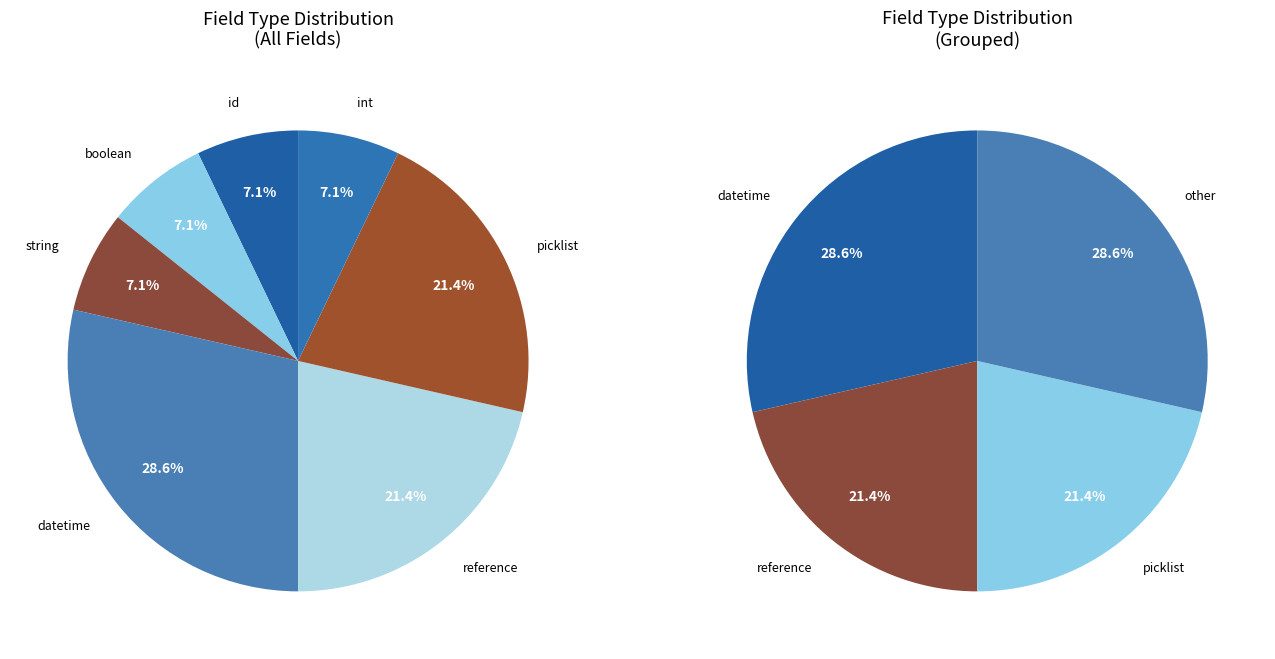

Is it true that picklist is 21% of the pie?

True